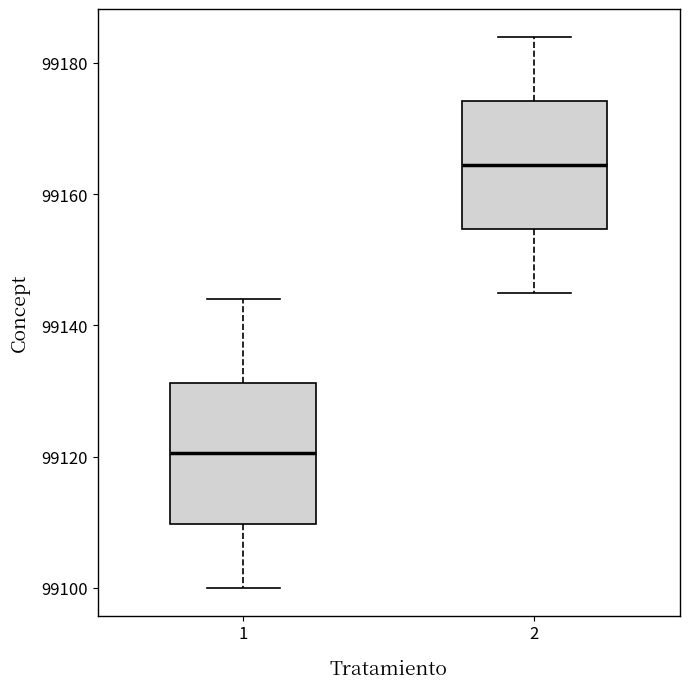

Reading left to right, transcribe this box plot: for each box, give where its median line is, the range the box spans, and where its two whiskers end, as read against the y-axis. The values are not printed on the chart, so give them approximately, as read against the axis.

1: median 99120, box 99110 to 99132, whiskers 99100 to 99144
2: median 99164, box 99154 to 99174, whiskers 99146 to 99184